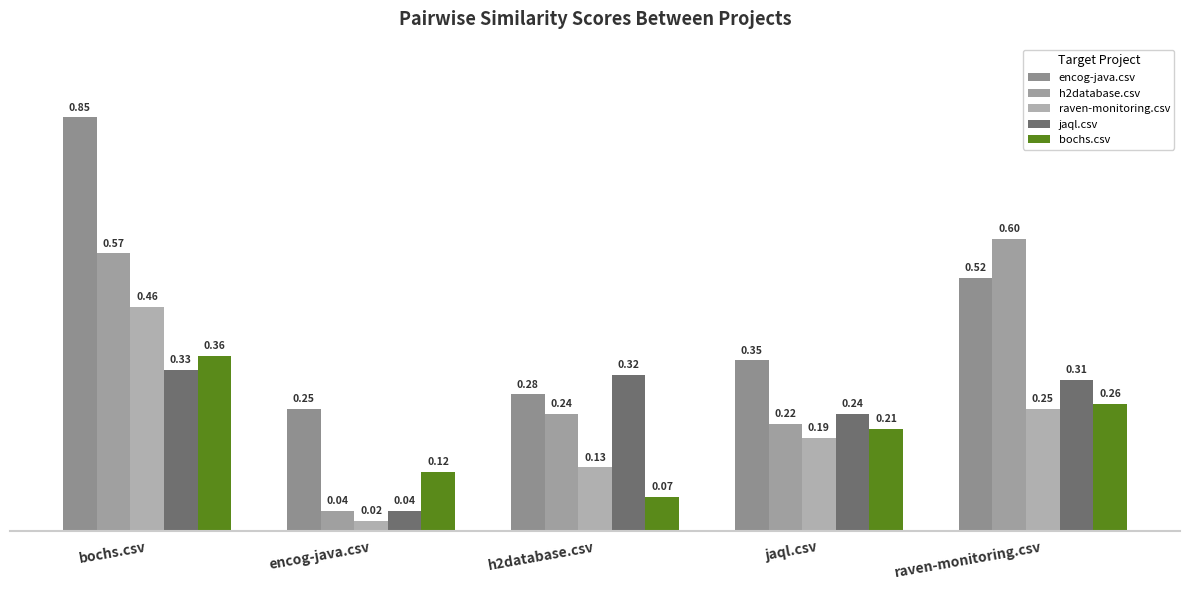

What is the total value across all series at h2database.csv?

1.0